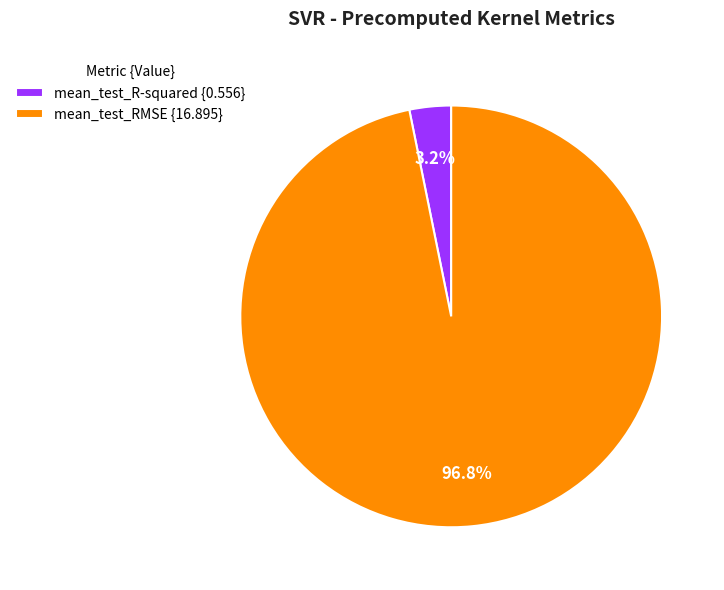

To the nearest percent, what percentage of the pie is mean_test_R-squared?

3%